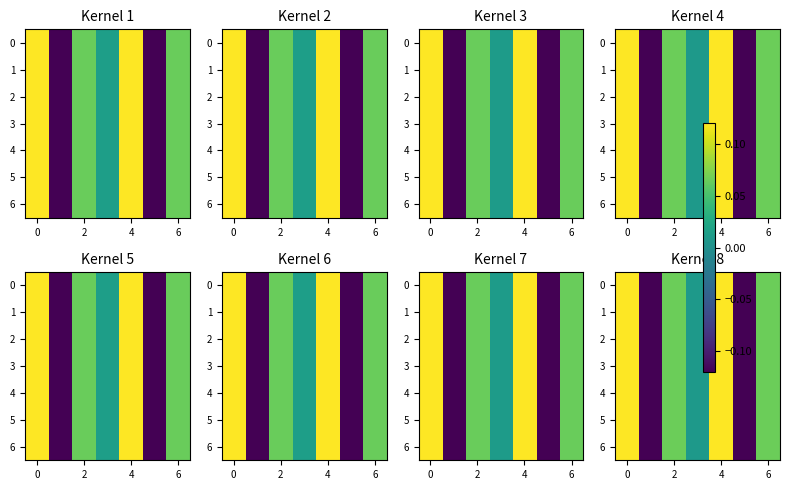

How many values in the row_4 series exceed 0?

5